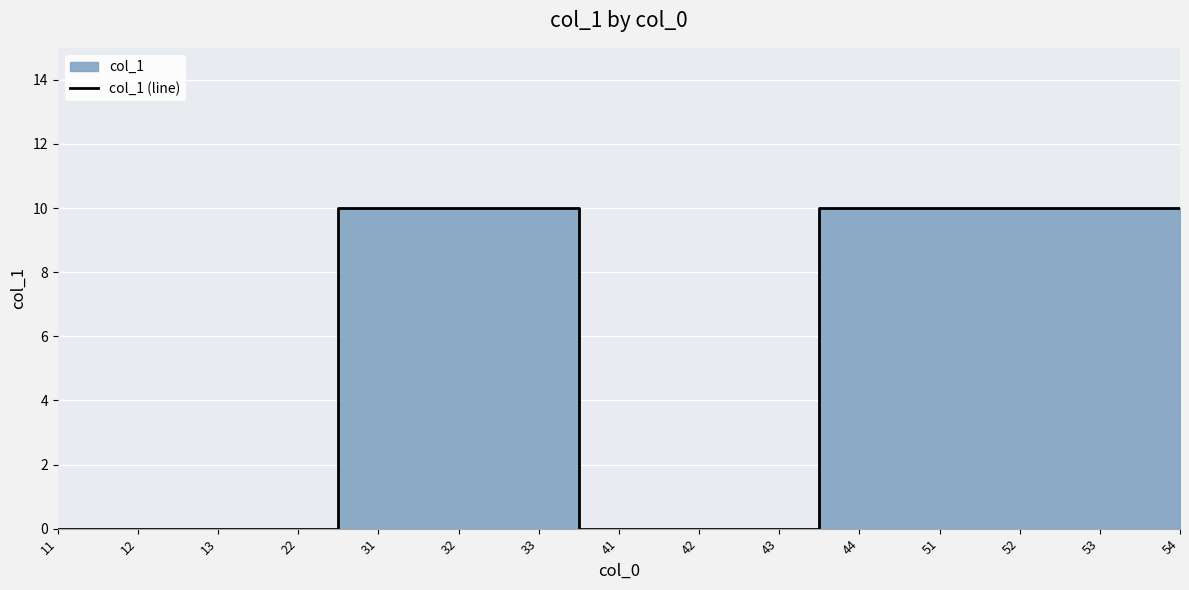

What is the difference between the second highest and second lowest values?

10